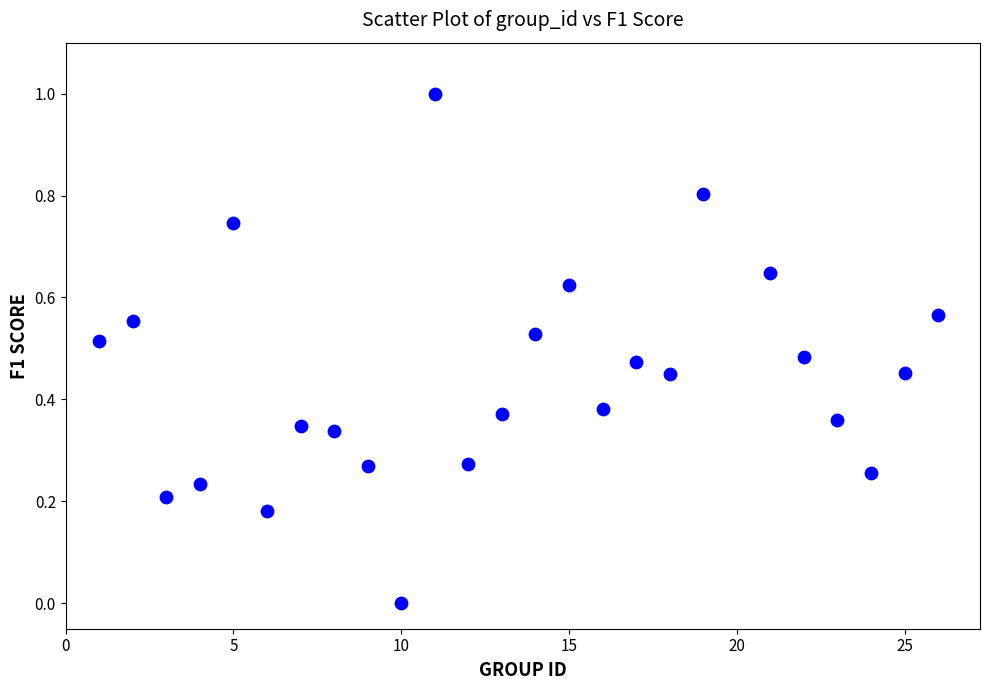

What is the range of Y values (max minus min)?

1.0